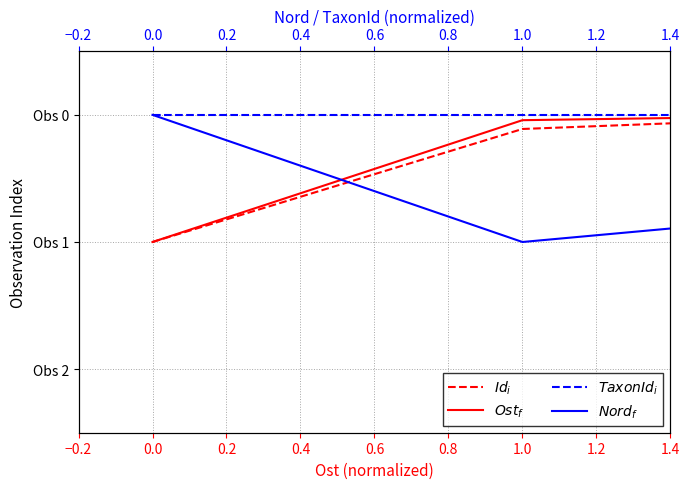

Reading left to right, transcribe all the data shown in this chart.

$Ost_f$: 1.0	0.0	0.0
$Id_i$: 1.0	0.1	0.0
$Nord_f$: 0.0	1.0	0.7
$TaxonId_i$: 0.0	0.0	0.0